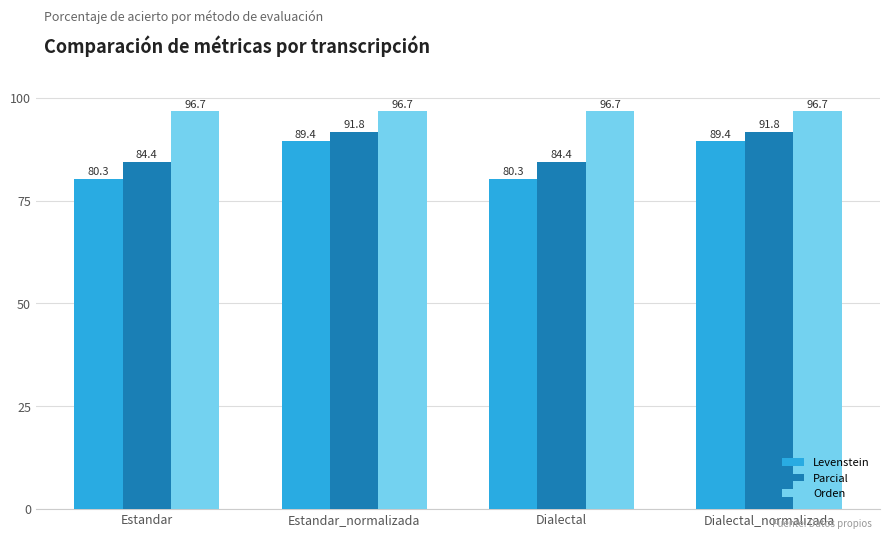

What is the value of the Levenstein bar at the 2nd from the left?

89.4